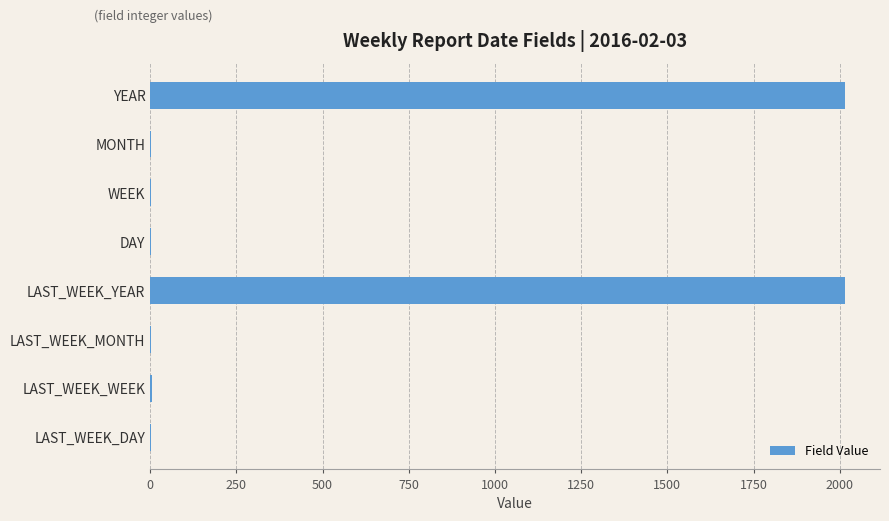

What is the greatest value displayed?

2016